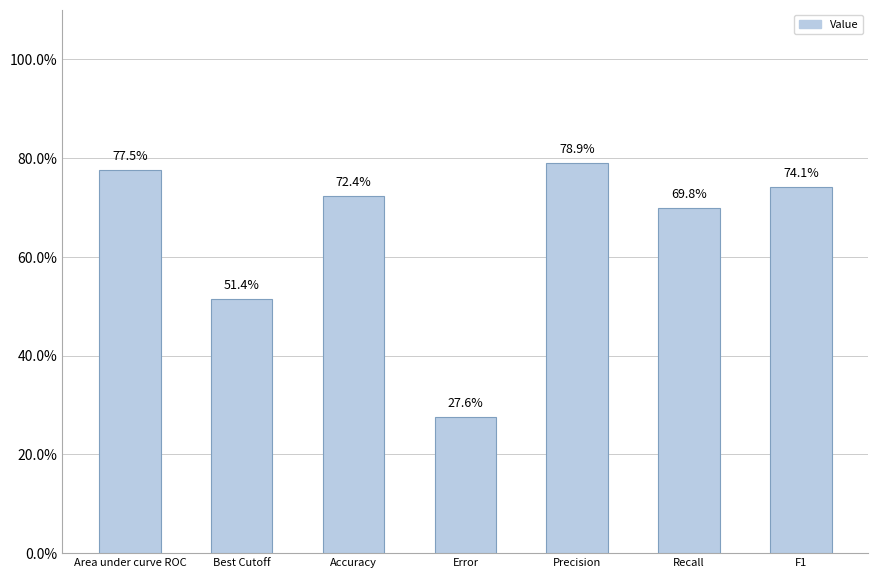

What is the sum of all values?

4.5